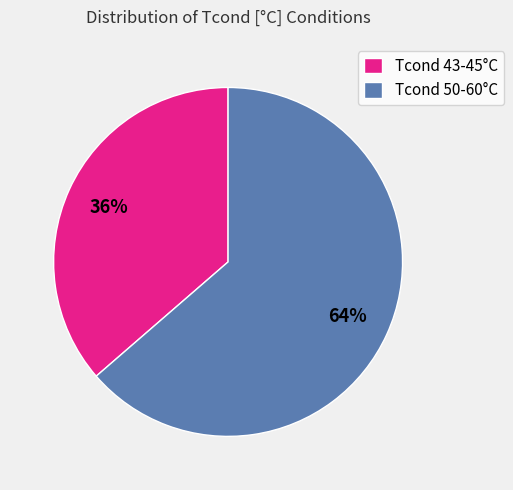

Count the number of slices in the pie.

2